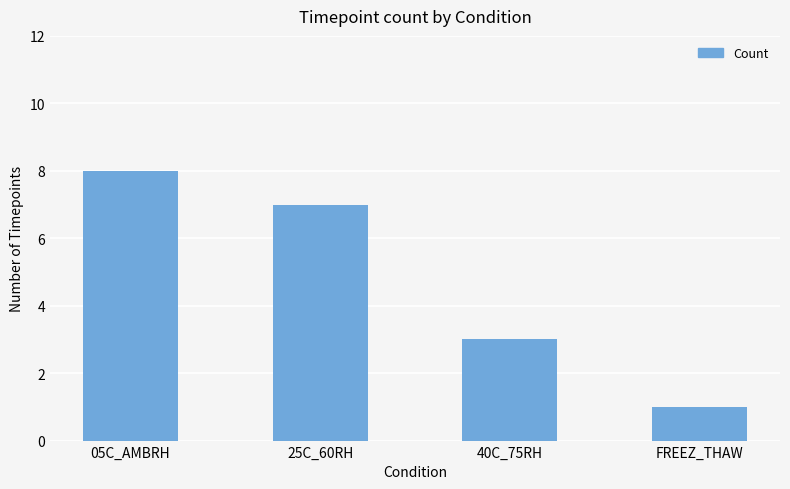

How many data points does each series have?

4